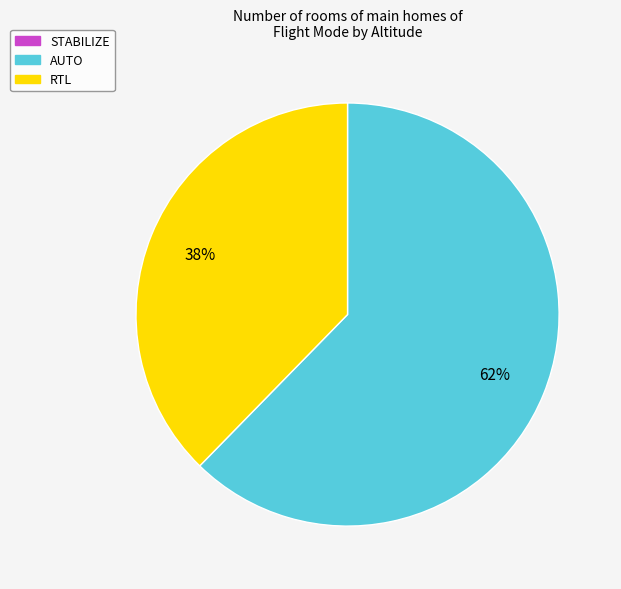

Do RTL and AUTO together represent more than half of the pie?

Yes